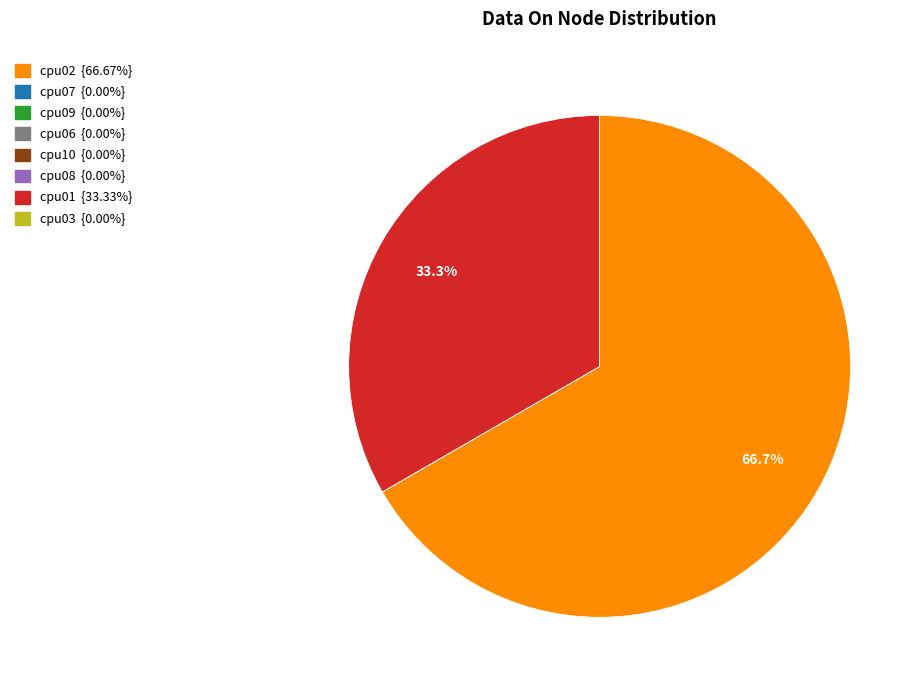

What is the largest slice in the pie chart?

cpu02